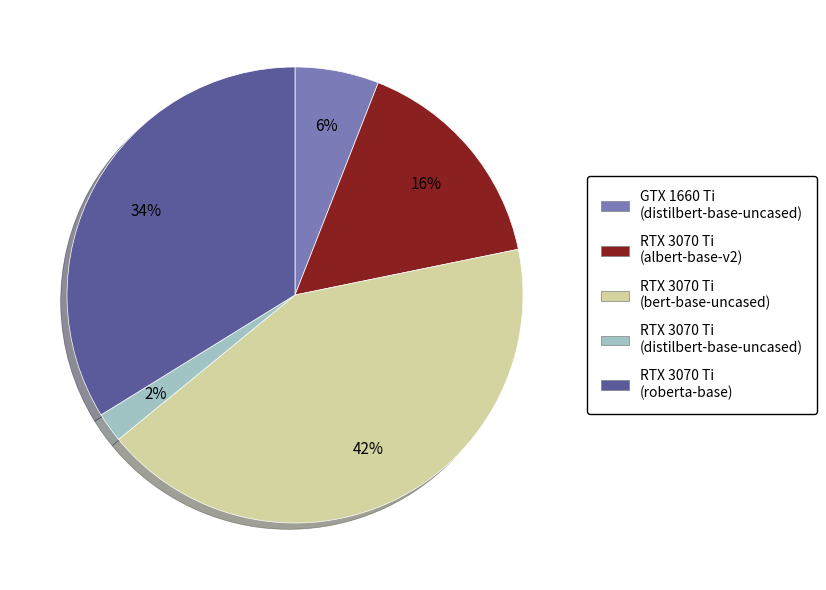

Which category has the smallest portion of the pie?

RTX 3070 Ti (distilbert-base-uncased)